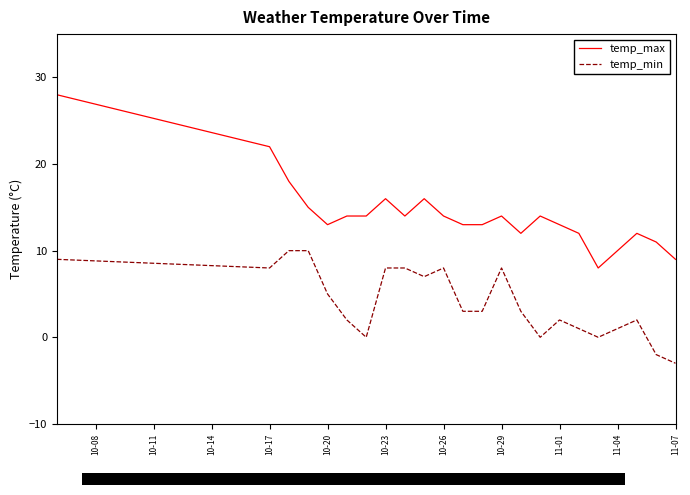

True or false: temp_max and temp_min intersect in this chart.

False